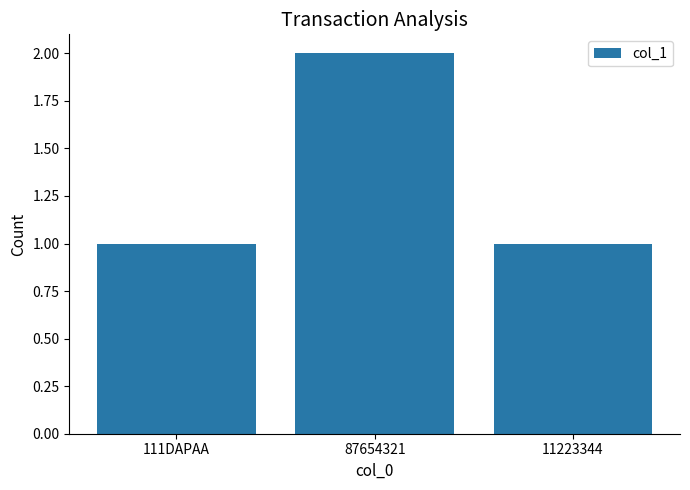

What is the value of the 3rd bar from the left?

1